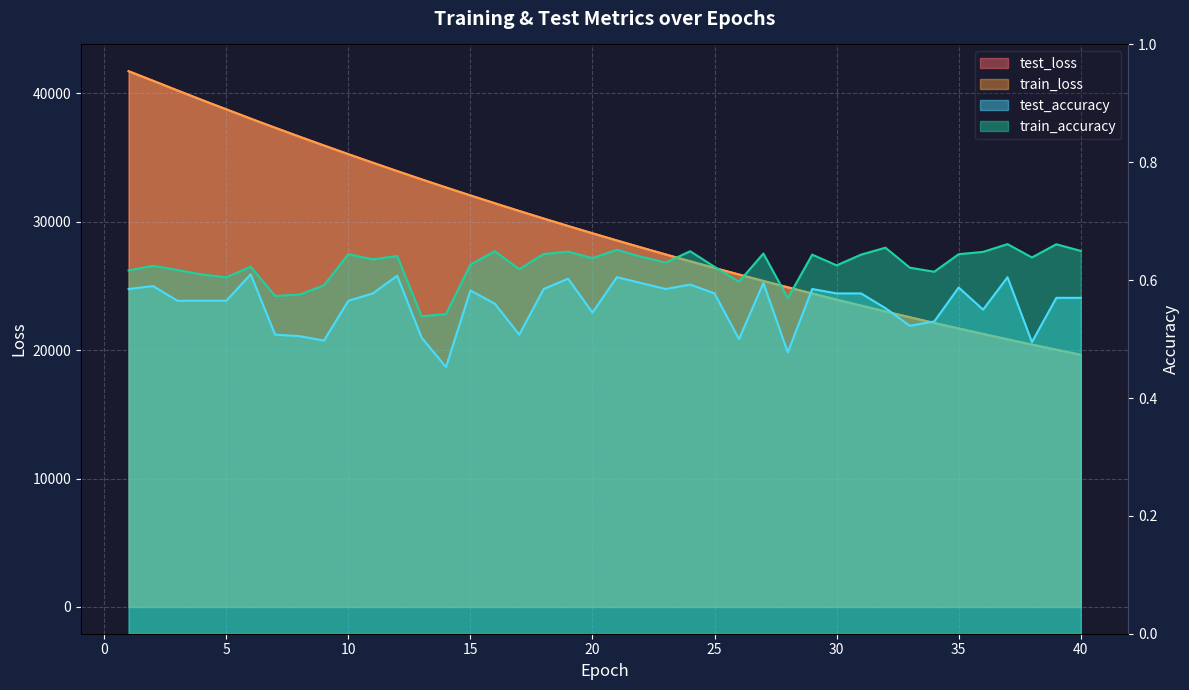

Which series has the largest range (max minus min)?

train_loss